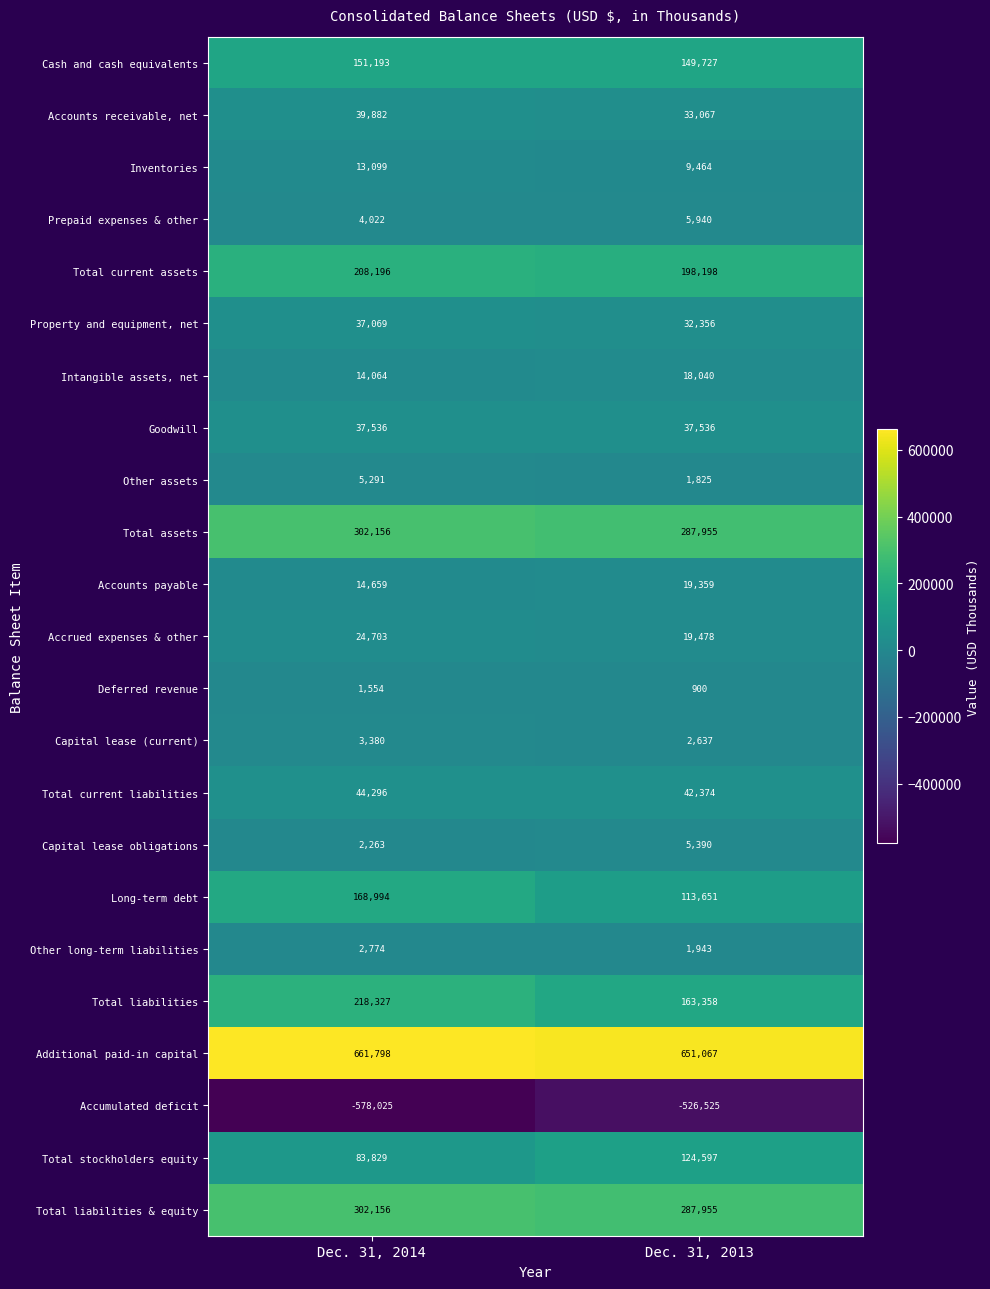

What is the difference between the maximum and minimum values in the Accrued expenses & other series?

5225